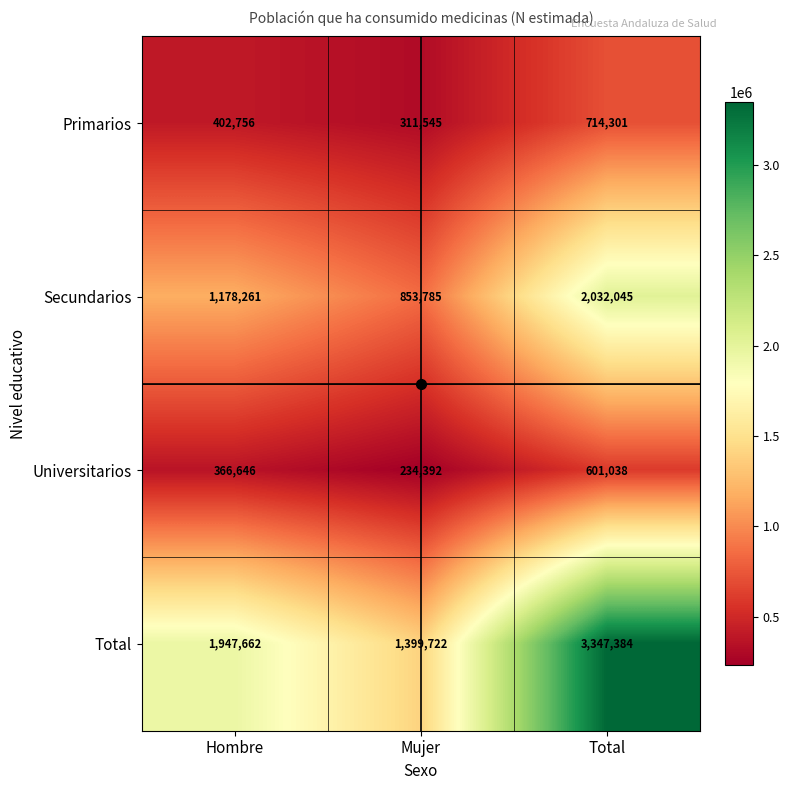

At which category does the chart reach its minimum across all series?

Mujer